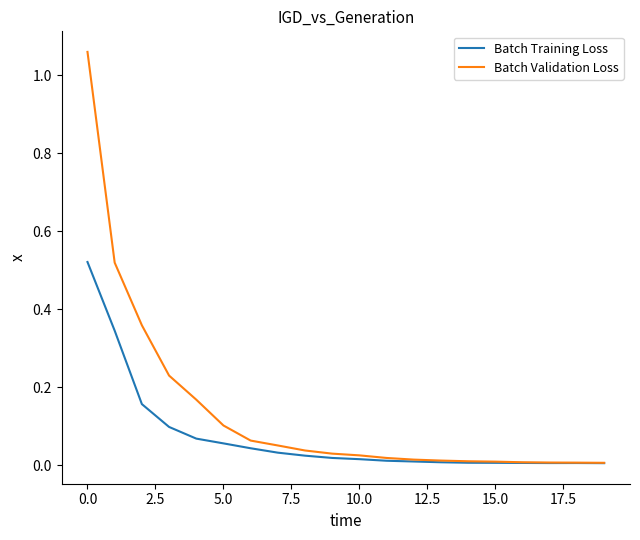

Count the number of data series in this chart.

2